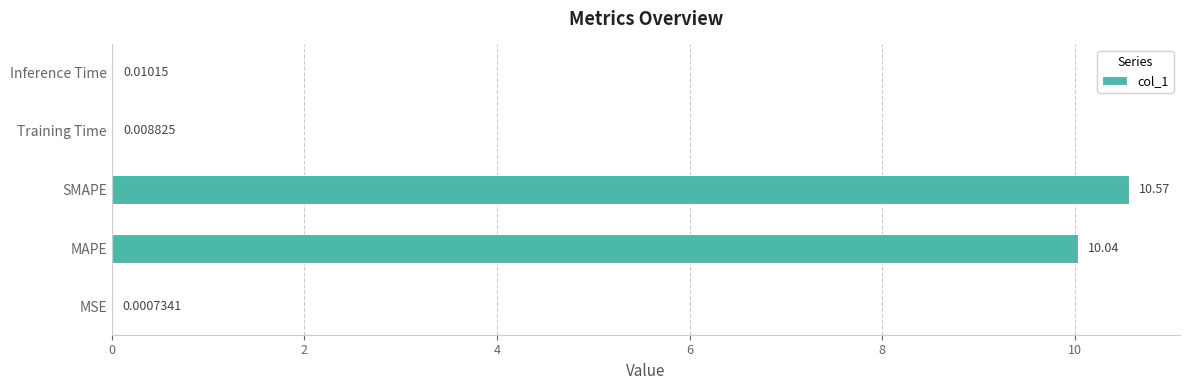

What is the average value?

4.1